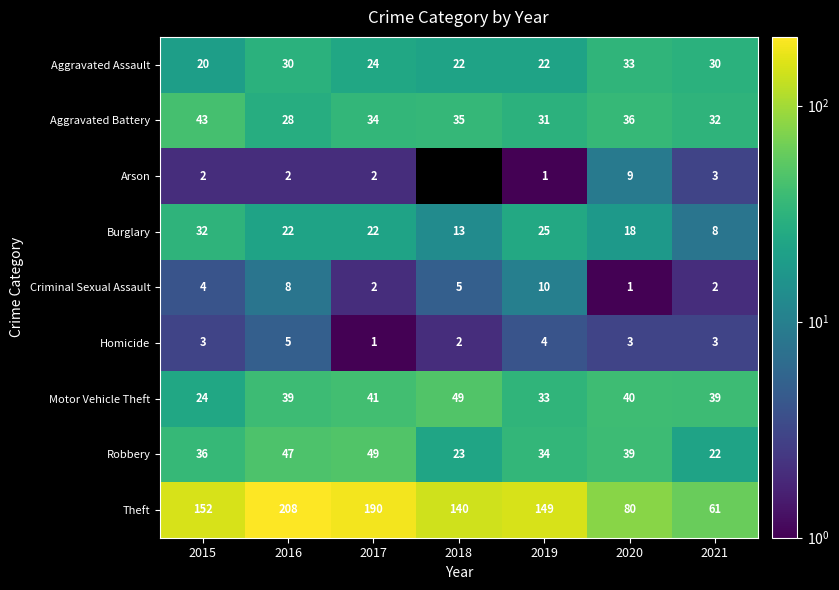

Rank the categories by Robbery value from lowest to highest.

2021, 2018, 2019, 2015, 2020, 2016, 2017